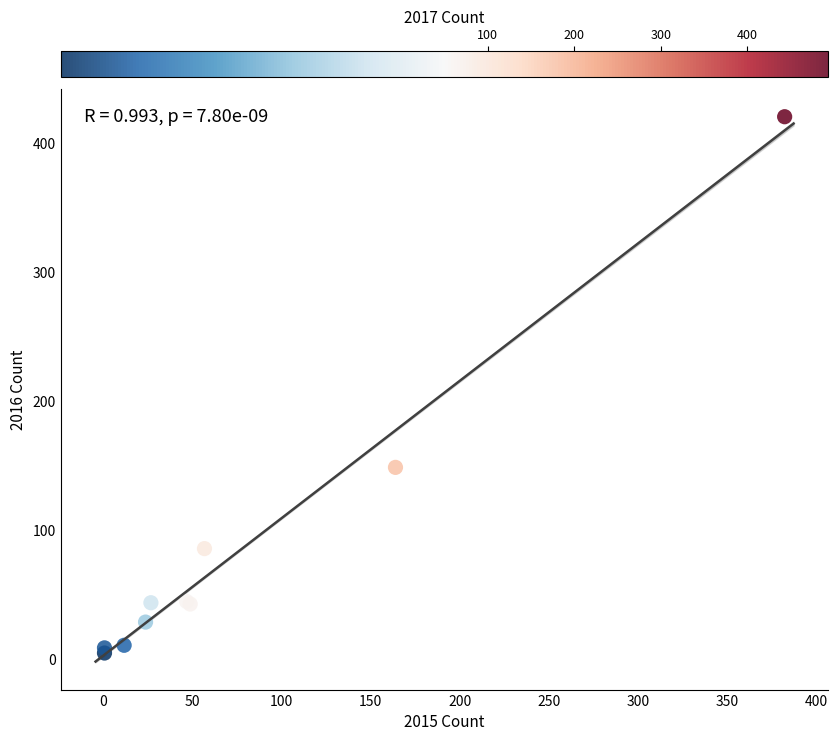

What Y value in the scatter plot is closest to 213?

149